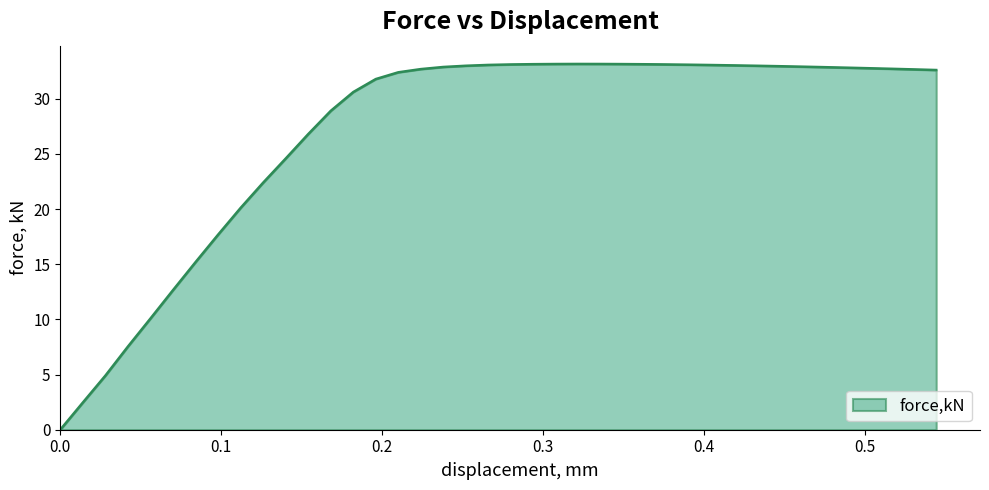

What is the difference between the maximum and minimum values?

33.2